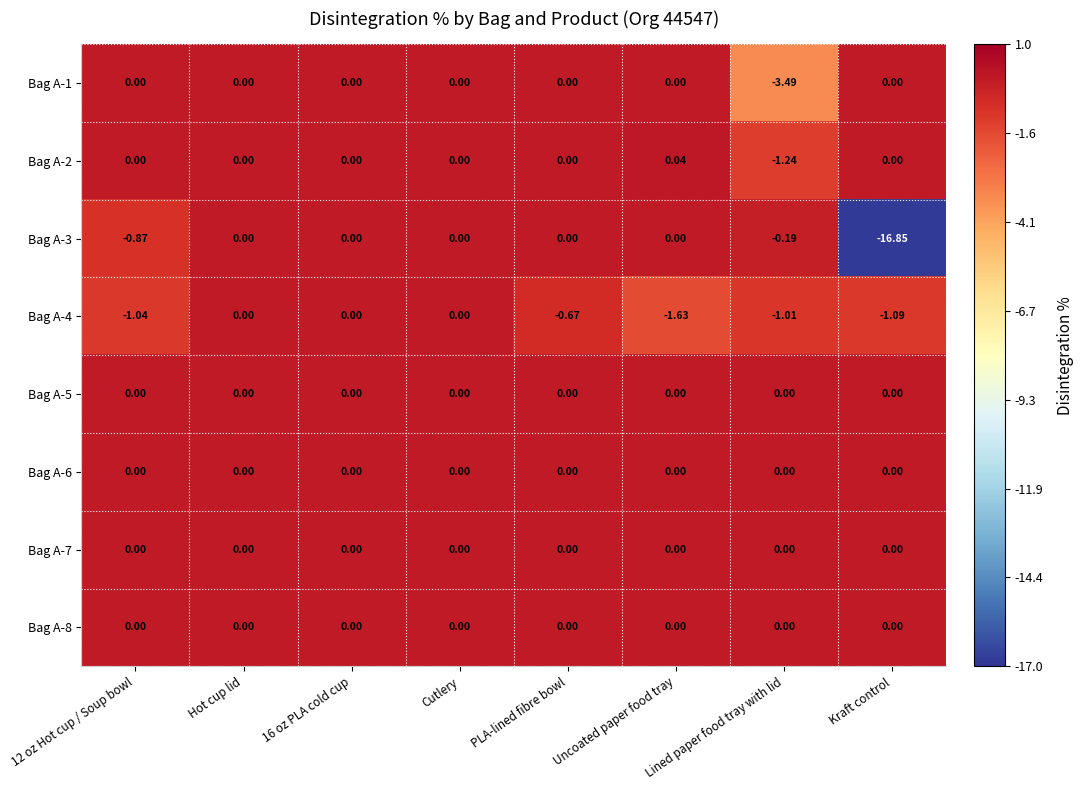

Between Lined paper food tray with lid and Kraft control, which series saw the biggest shift?

Bag A-3